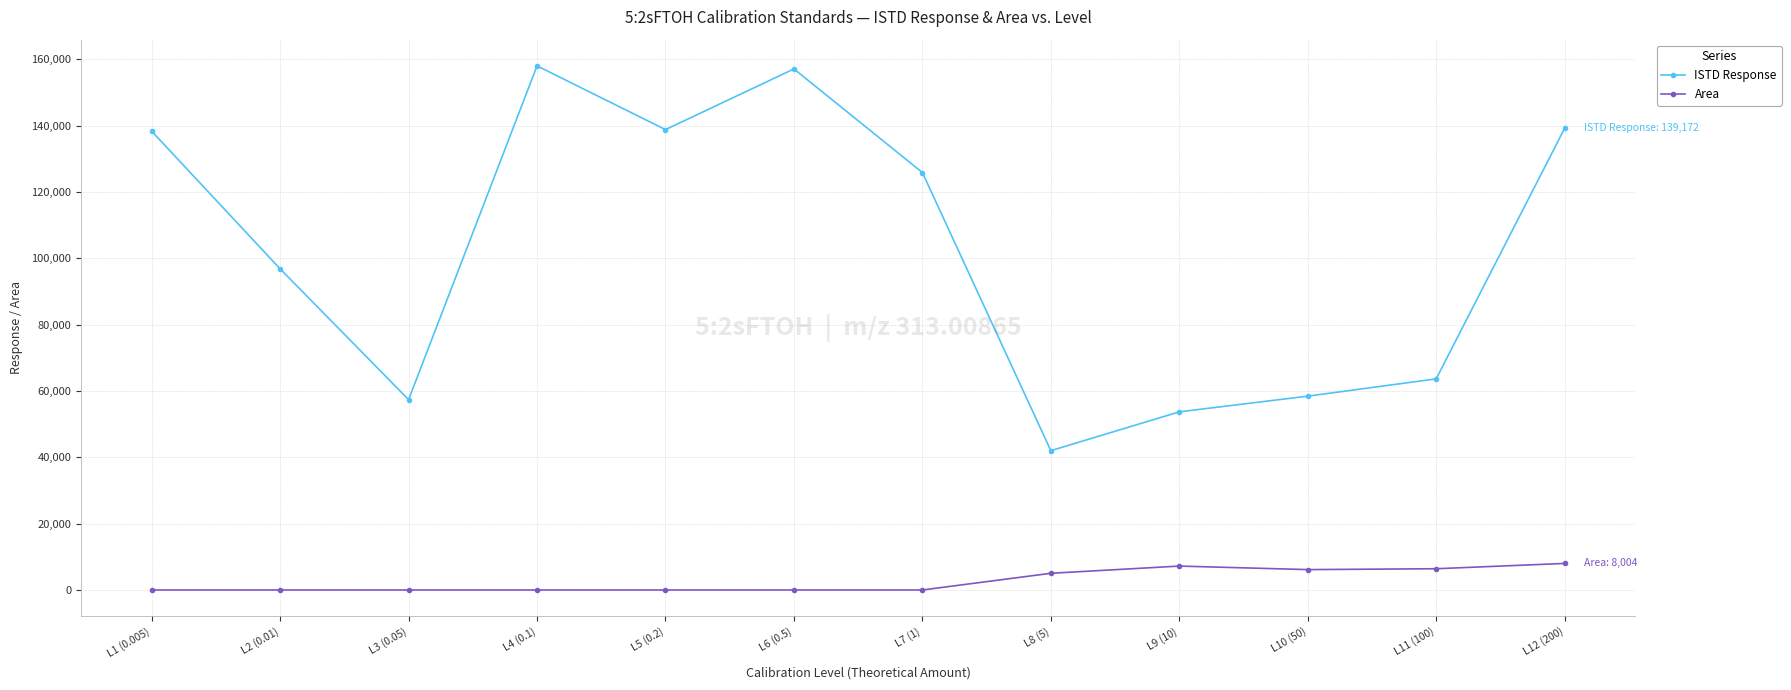

Which series has the largest total across all categories?

ISTD Response